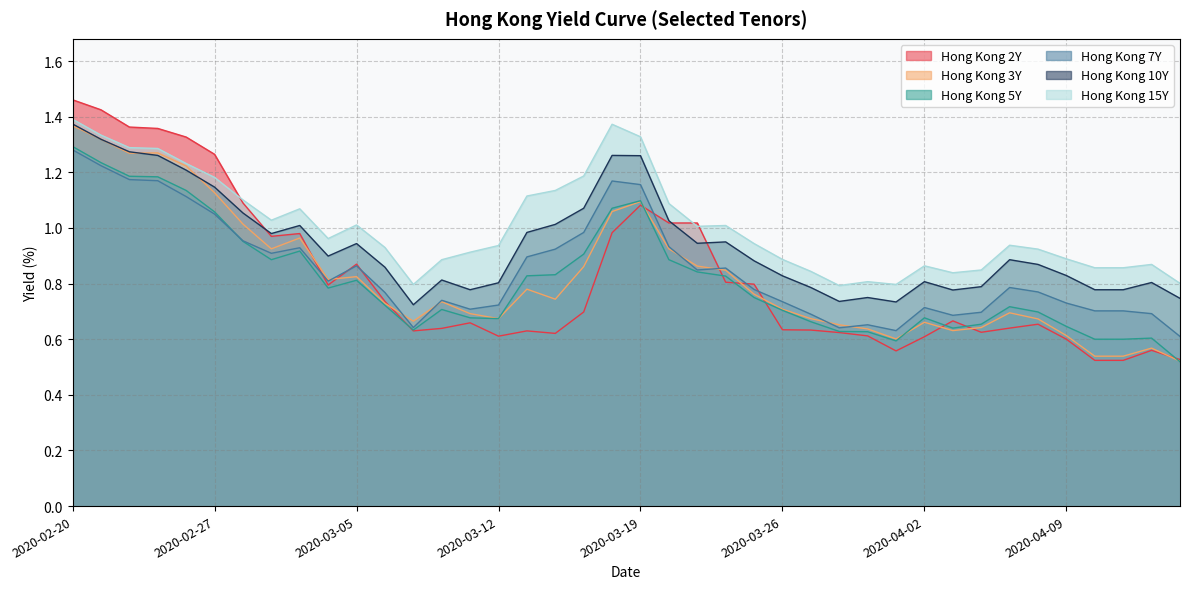

How many distinct data groups are displayed?

6